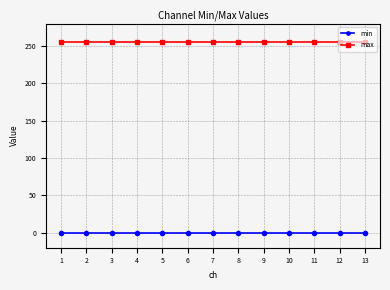

True or false: max and min intersect in this chart.

False